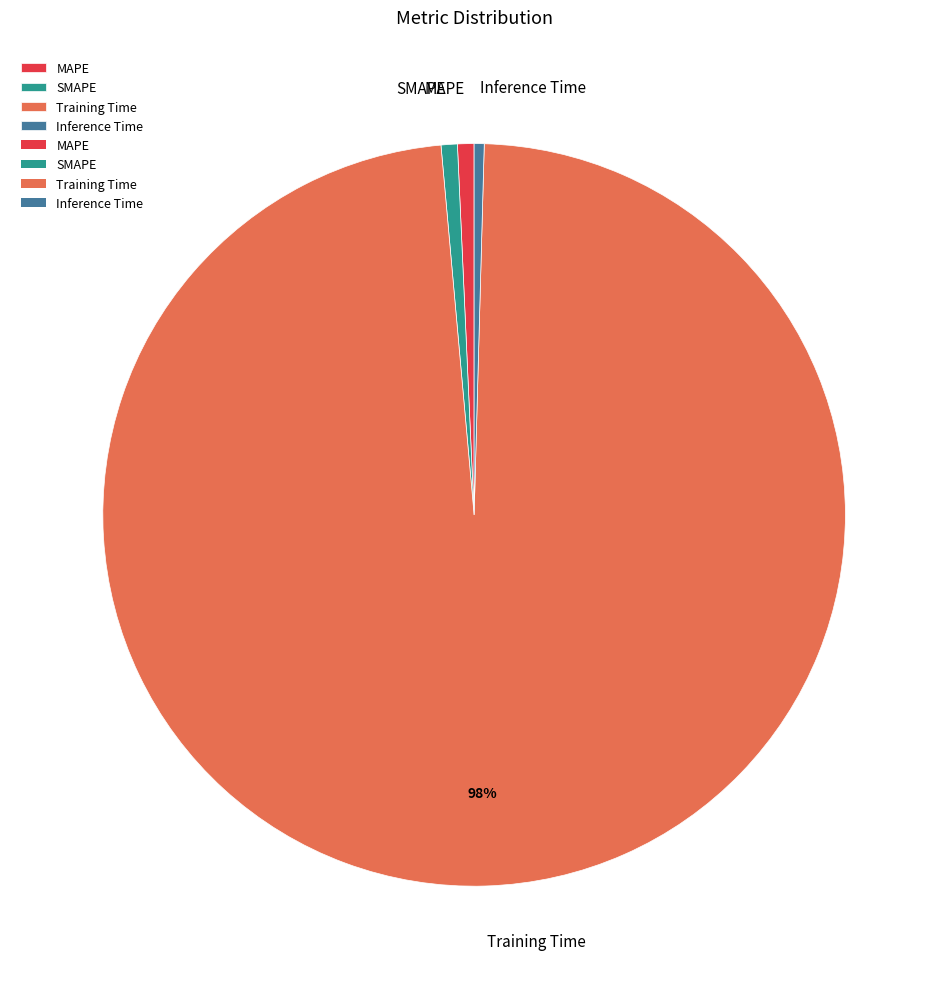

Is it true that SMAPE is 11% of the pie?

False